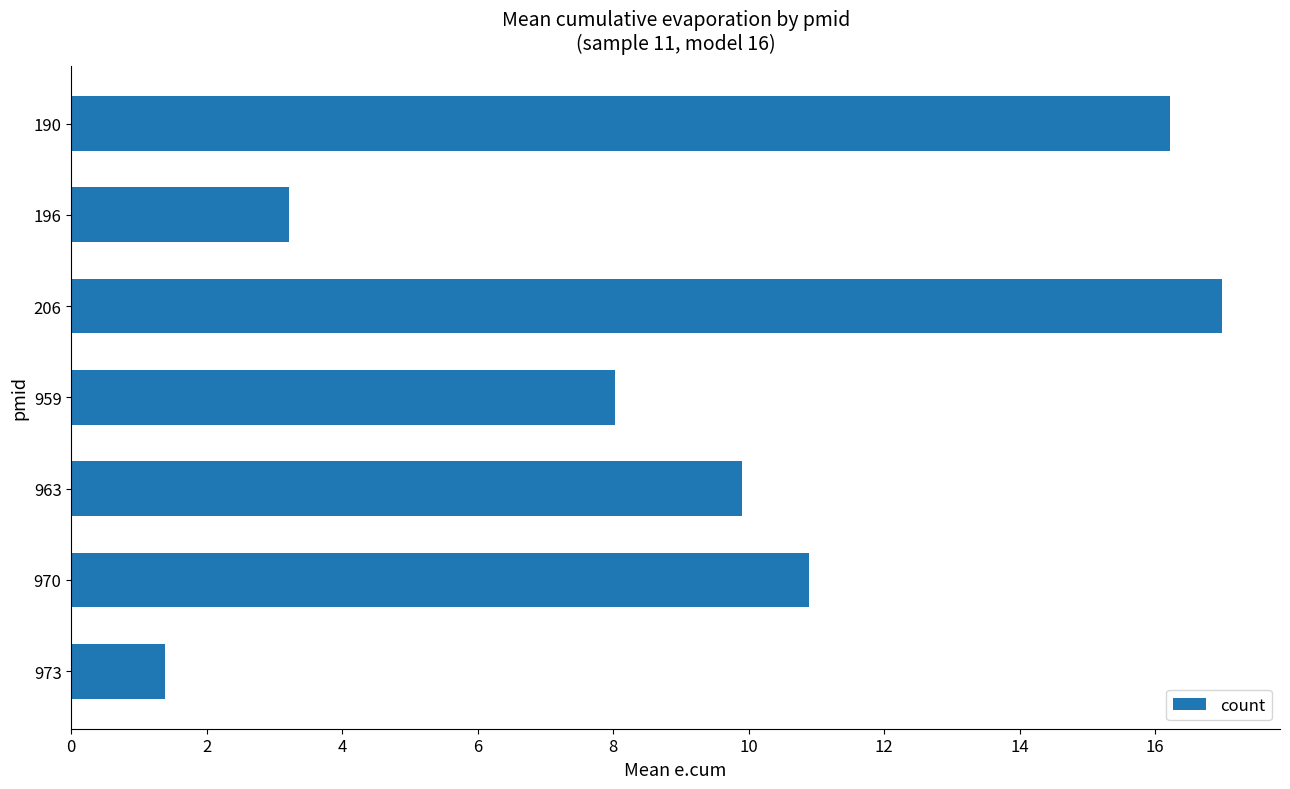

At which category does the chart reach its minimum across all series?

973